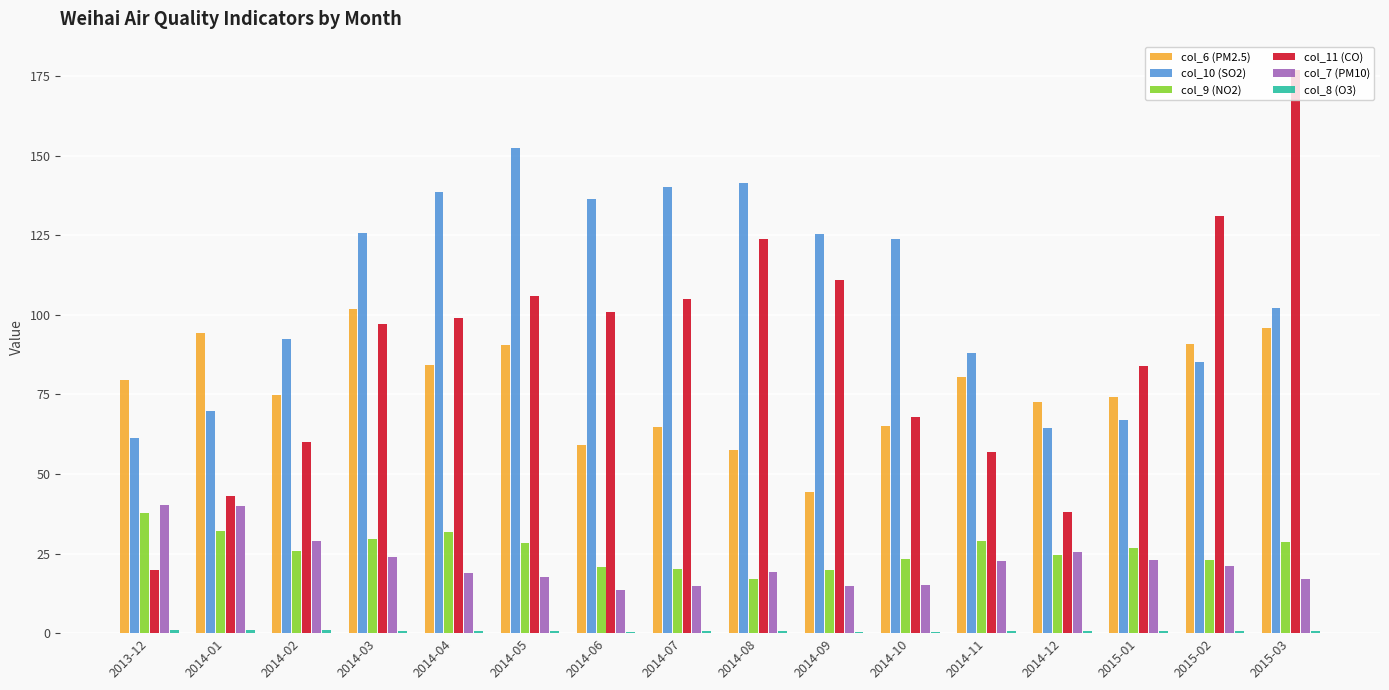

Read the col_6 (PM2.5) value at 2015-01.

74.3